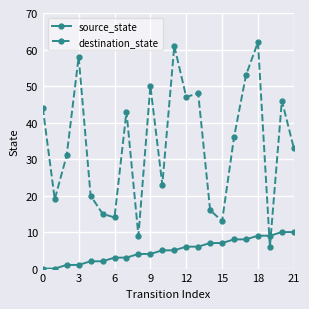

What is the value of the destination_state point at the 22nd from the left?

33